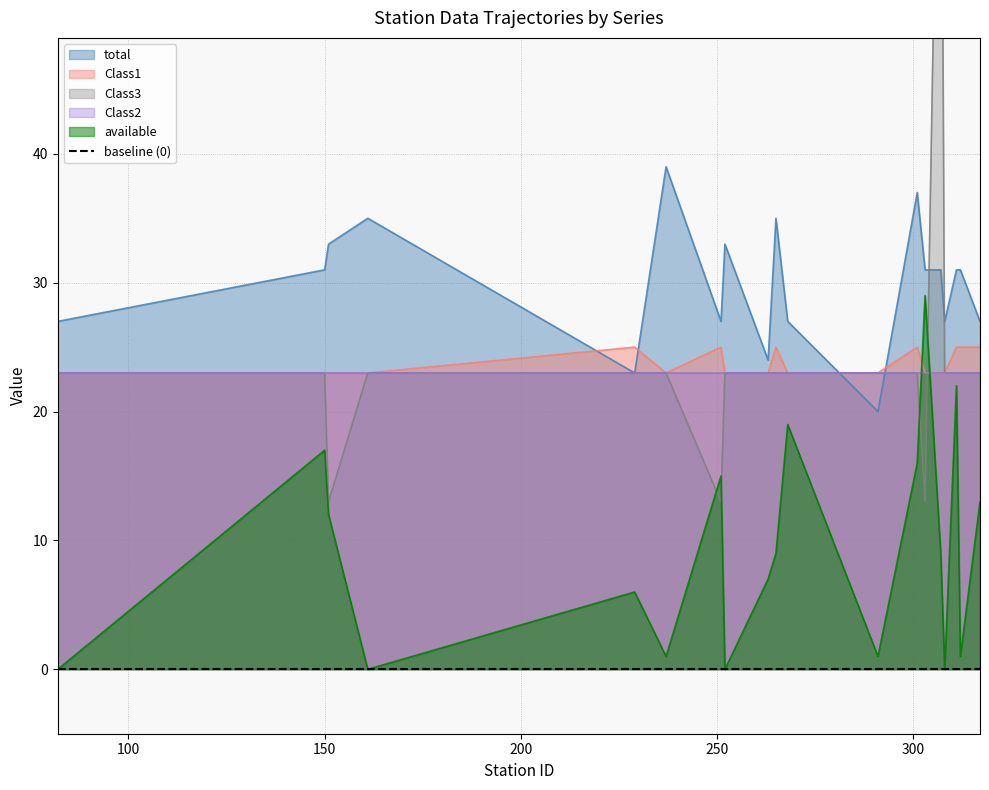

What is the spread (max minus min) of values at 268?

8